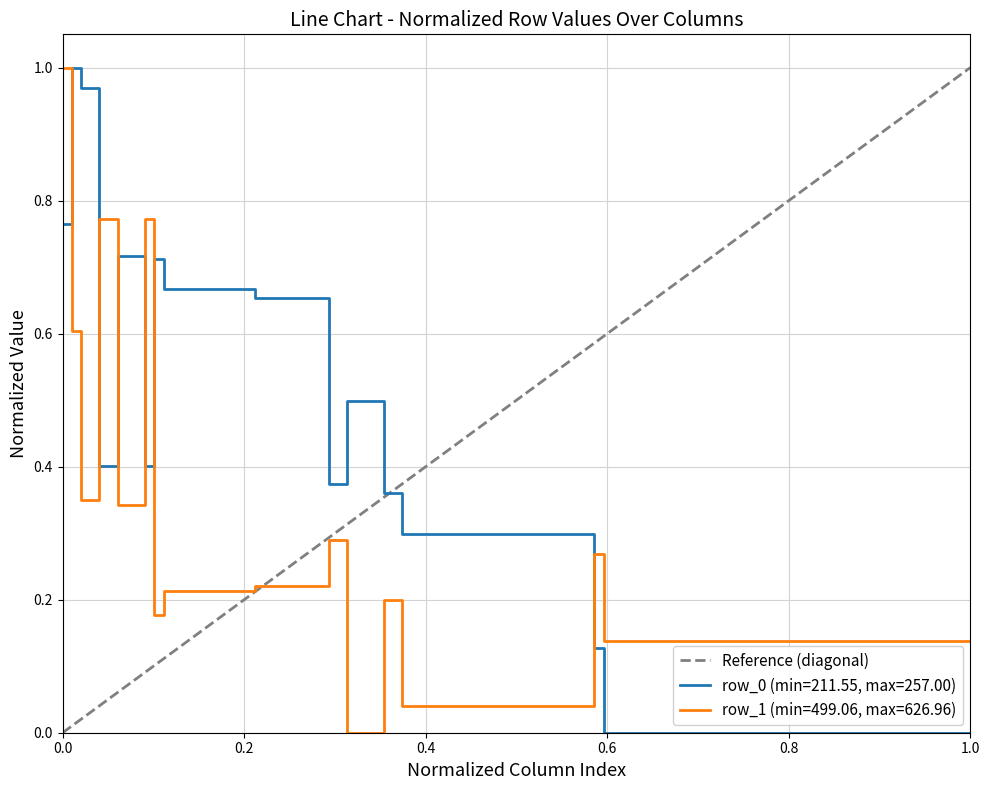

True or false: row_0 (min=211.55, max=257.00) and row_1 (min=499.06, max=626.96) intersect in this chart.

True